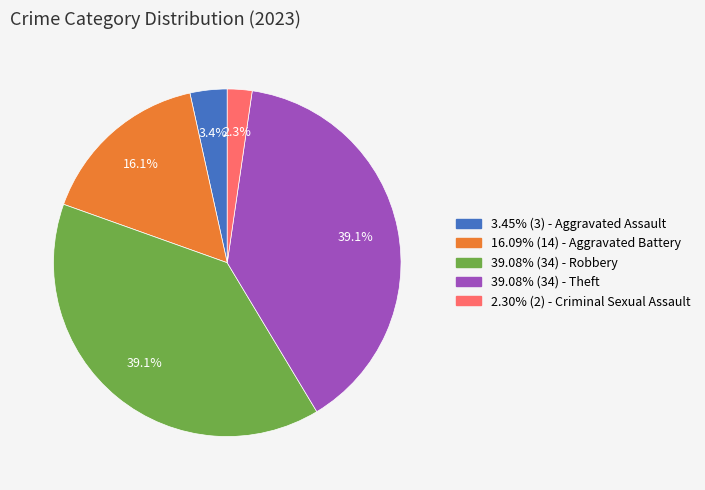

Does any single category account for the majority?

No